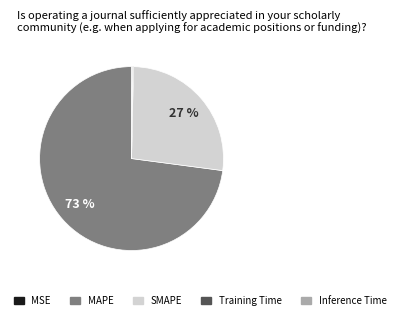

The SMAPE slice represents 27% of the pie. True or false?

True